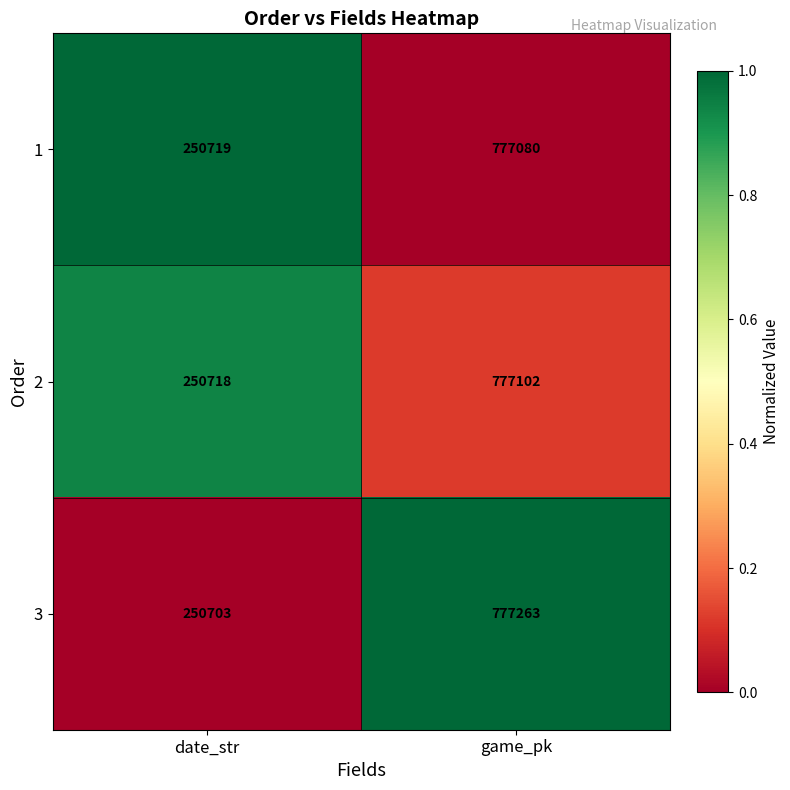

At which label does 3 reach its minimum?

date_str